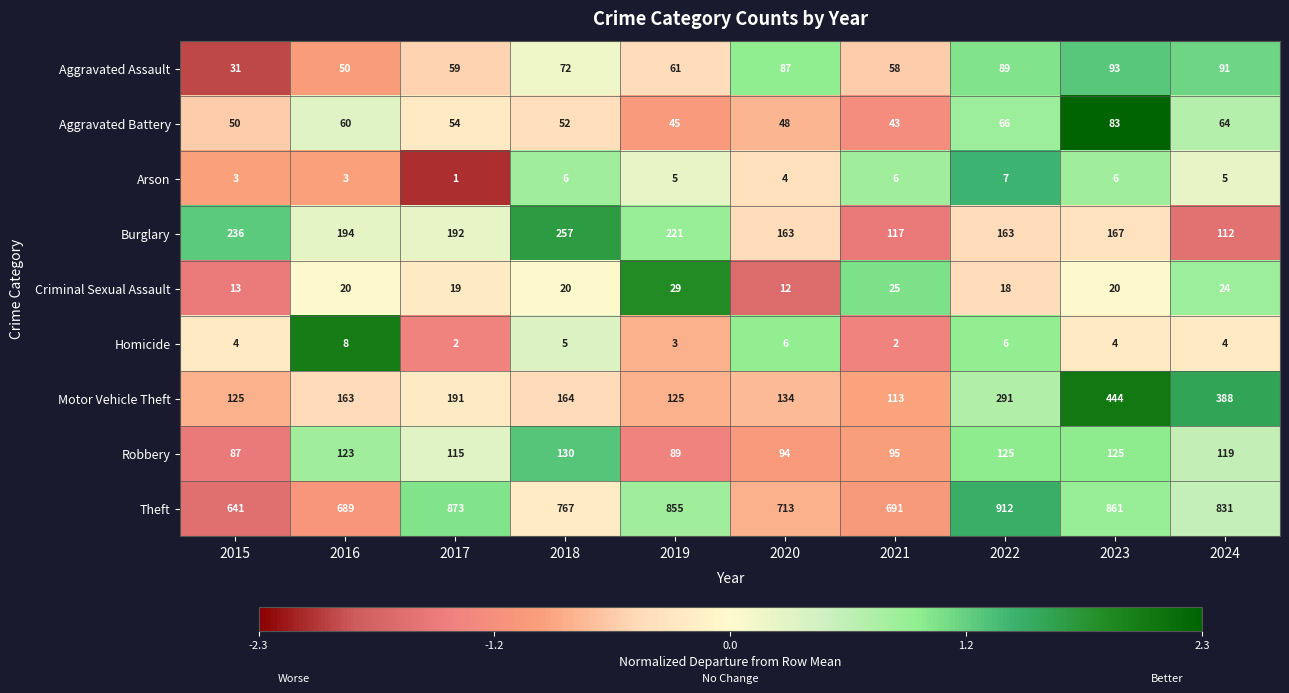

How many data points does each series have?

10